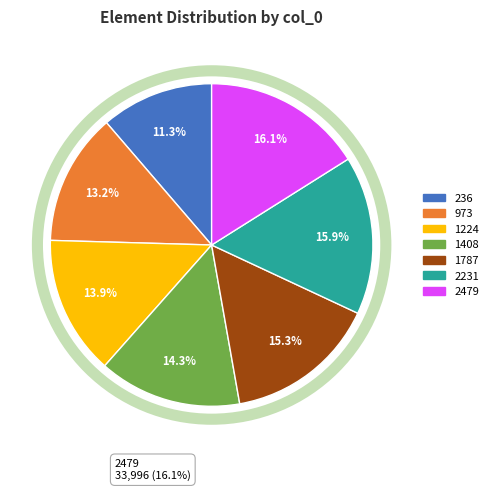

What percentage is NOT represented by 1787?

84.7%